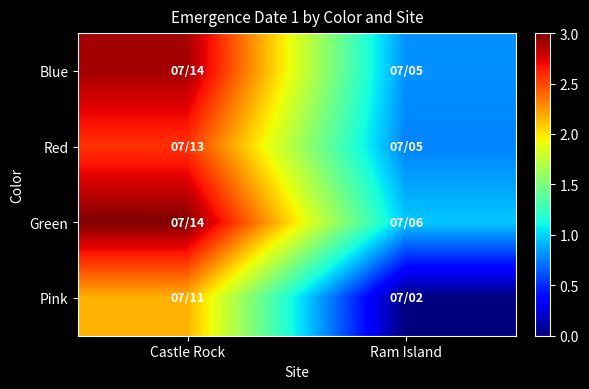

At how many categories does at least one series exceed 0?

2